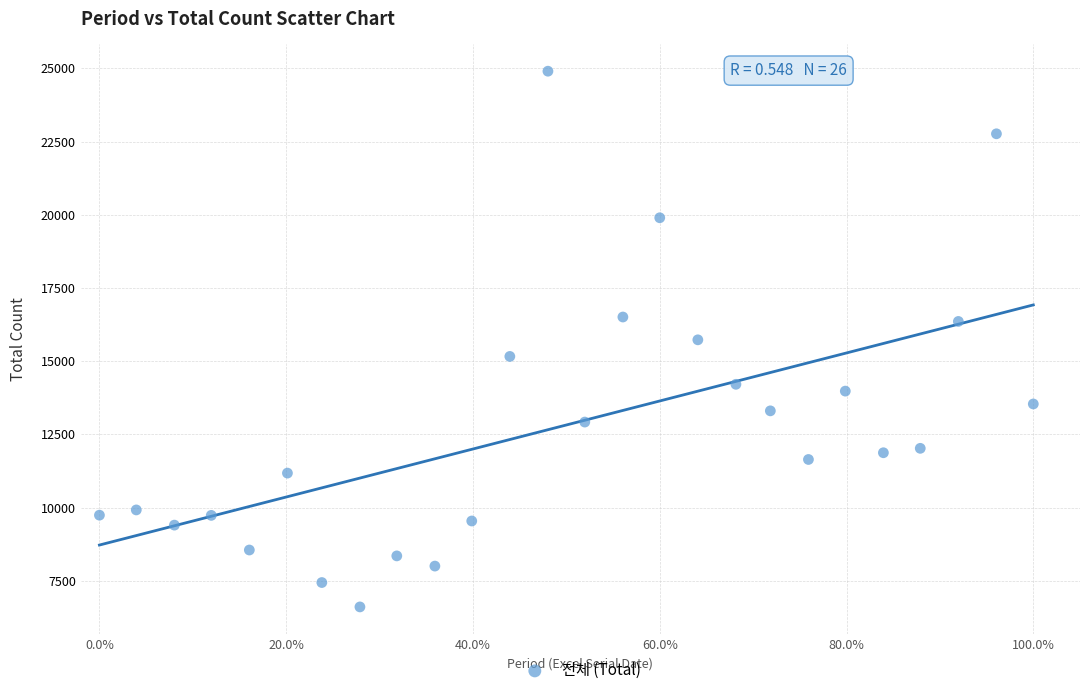

What is the range of Y values (max minus min)?

18298